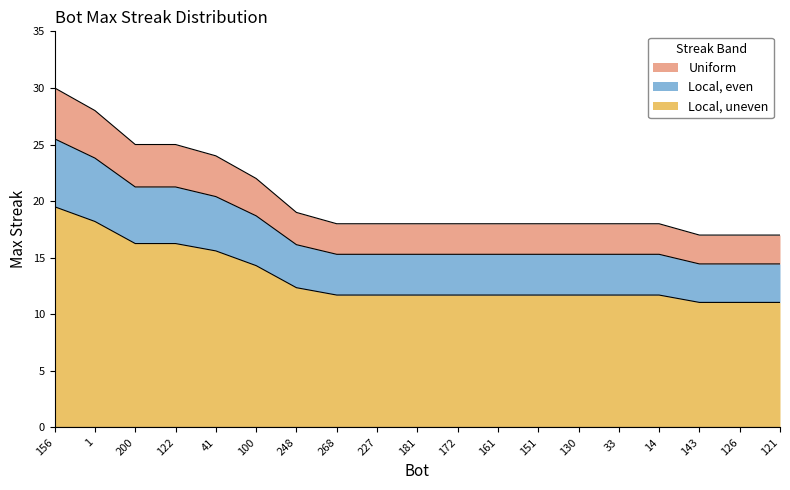

Reading right to left, what are all the values shown in this chart?

121=17	126=17	143=17	14=18	33=18	130=18	151=18	161=18	172=18	181=18	227=18	268=18	248=19	100=22	41=24	122=25	200=25	1=28	156=30